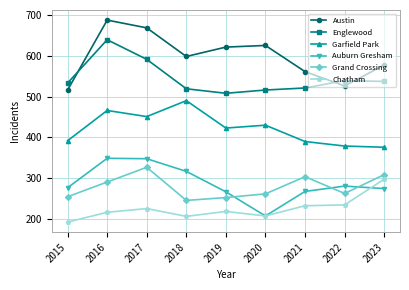

True or false: Austin has a value of 625 at 2020.

True